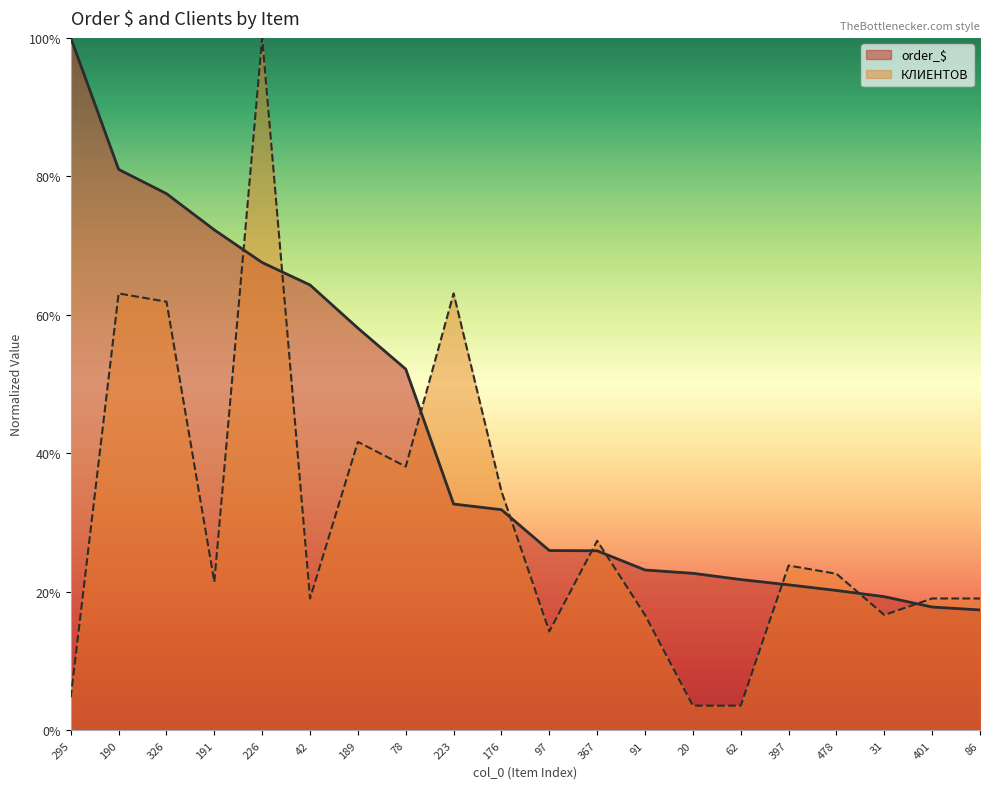

Which label corresponds to the smallest value in the chart?

20